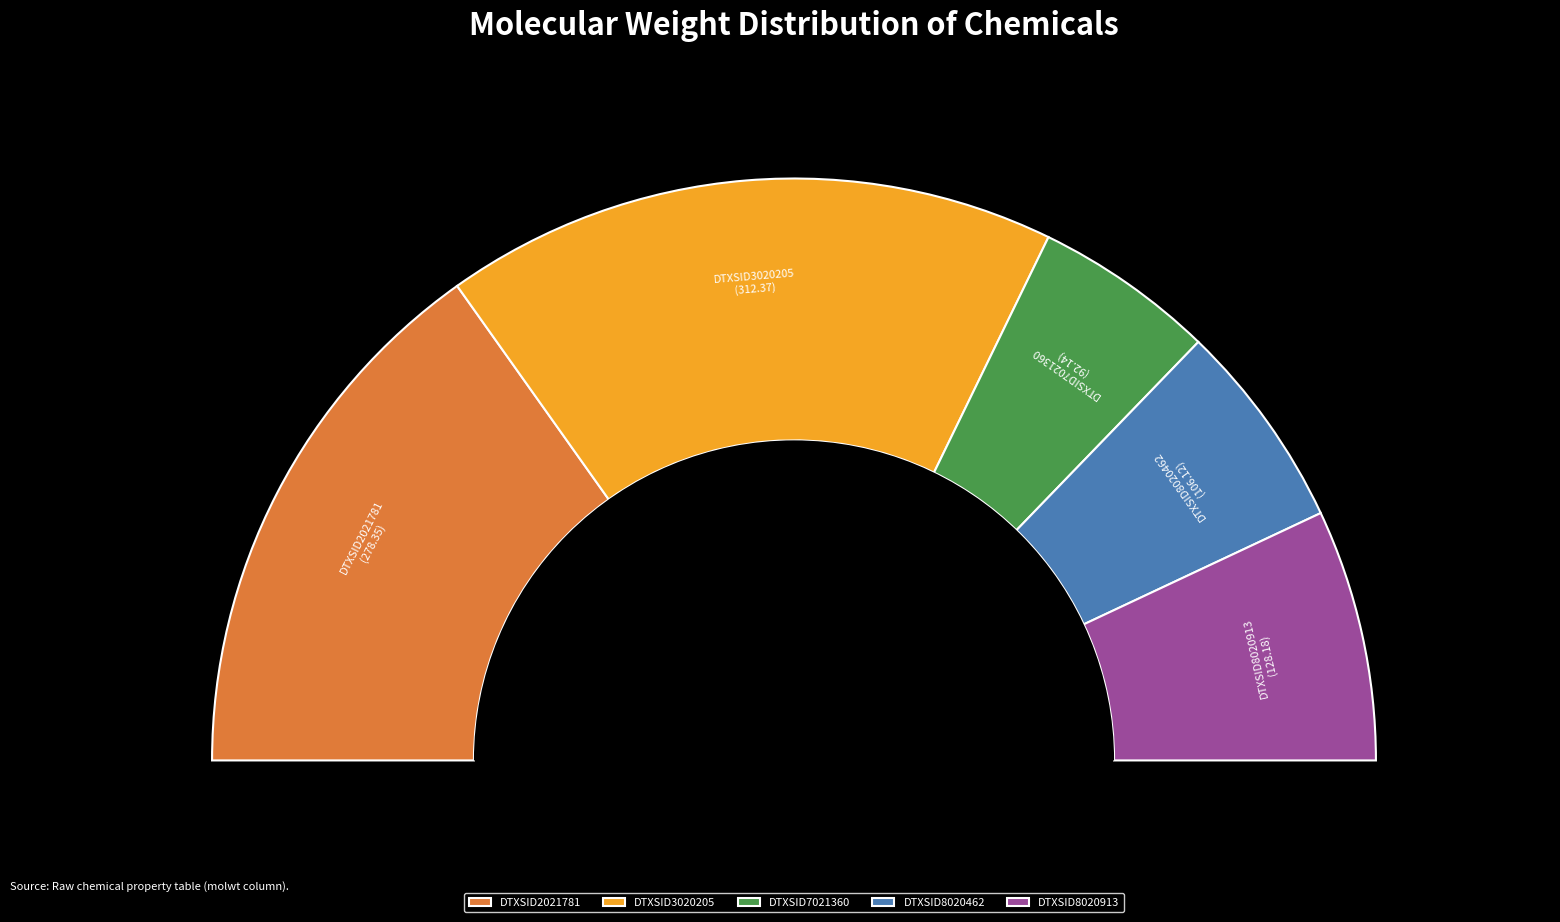

To the nearest percent, what is the difference between the DTXSID8020462 and DTXSID3020205 slice percentages?

22%